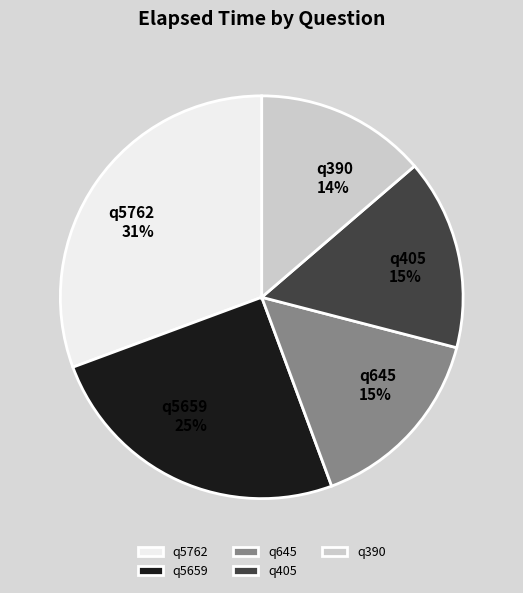

Does q390 account for over 50% of the chart?

No